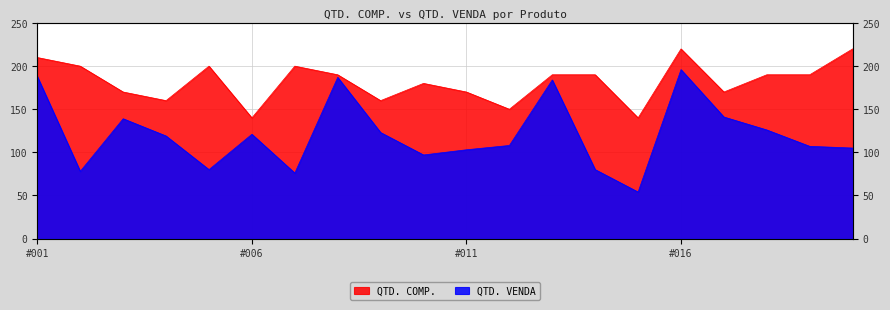

Which series has the largest total across all categories?

QTD. COMP.